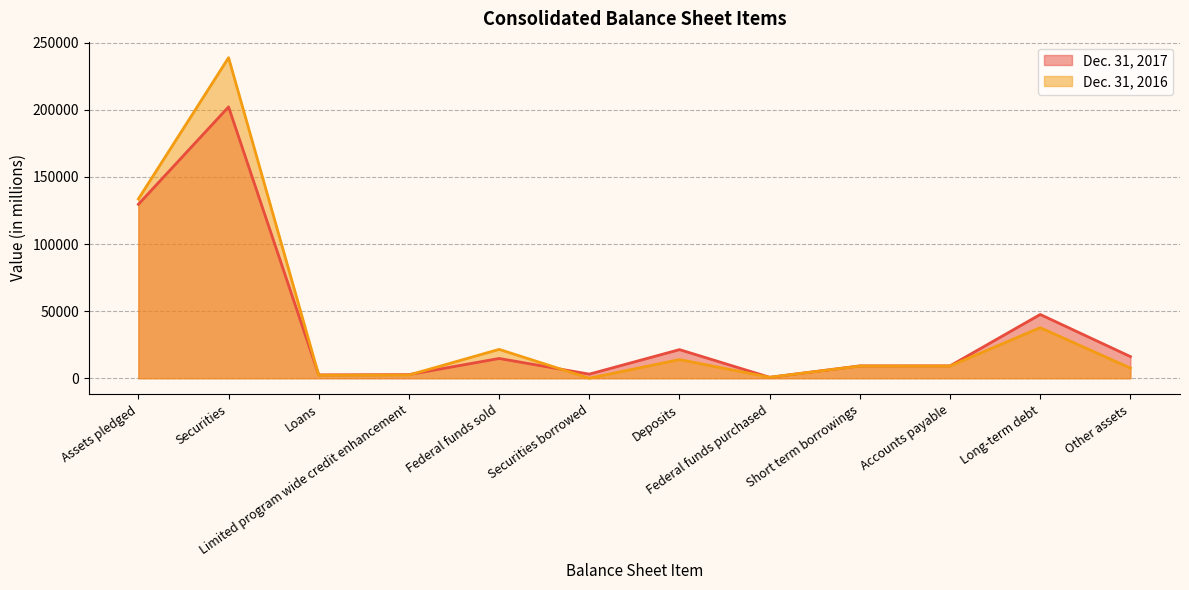

Which series ends up on top after the final intersection of Dec. 31, 2016 and Dec. 31, 2017?

Dec. 31, 2017